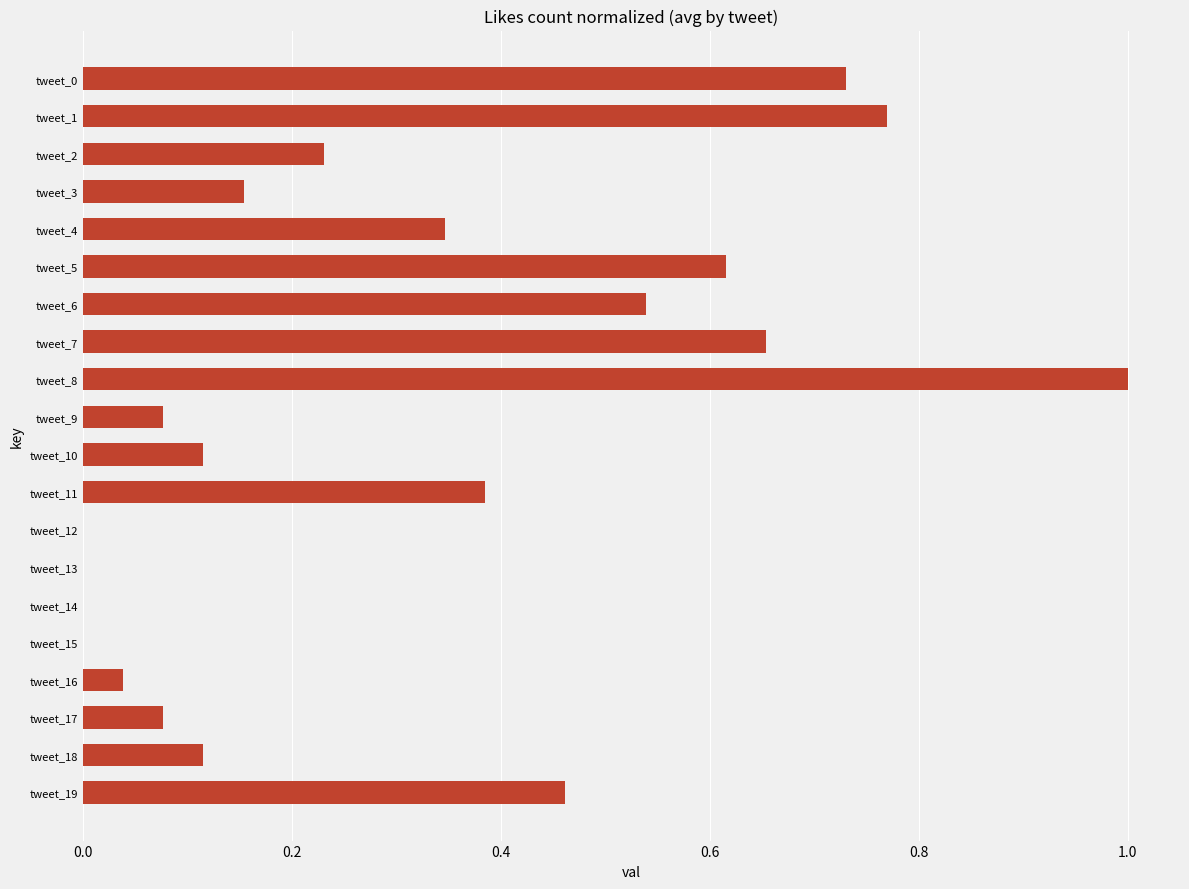

Which label corresponds to the largest value in the chart?

tweet_8